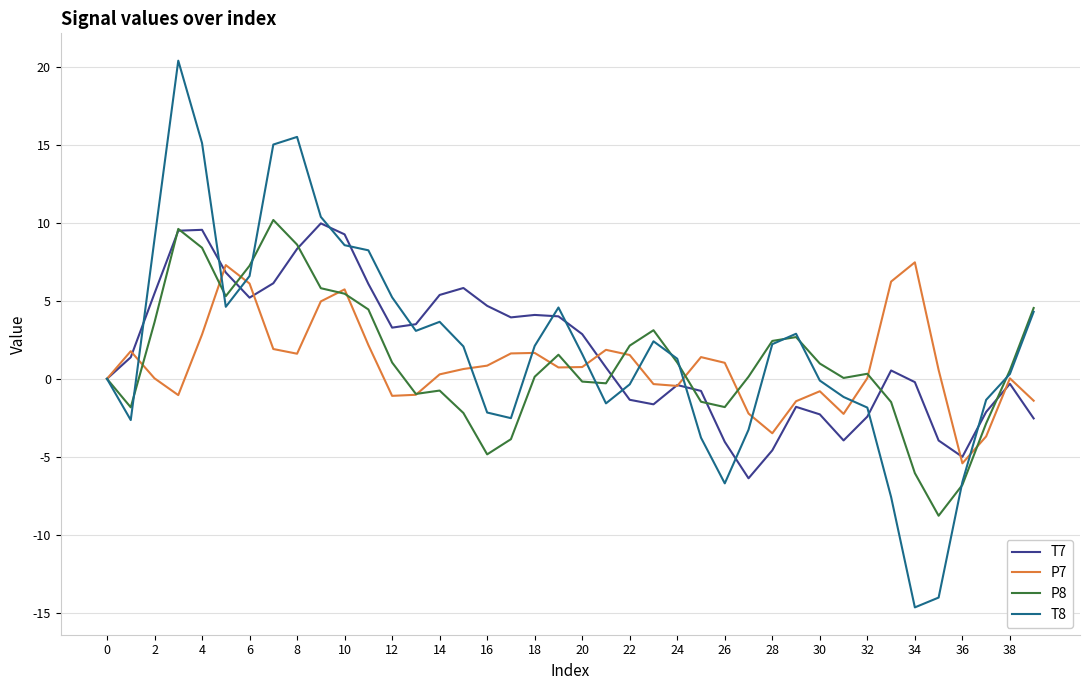

What is the smallest value displayed?

-14.6